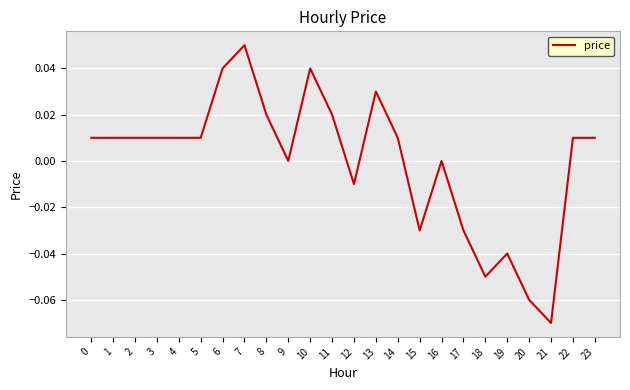

The chart shows a value of -0.0 at 19. True or false?

True